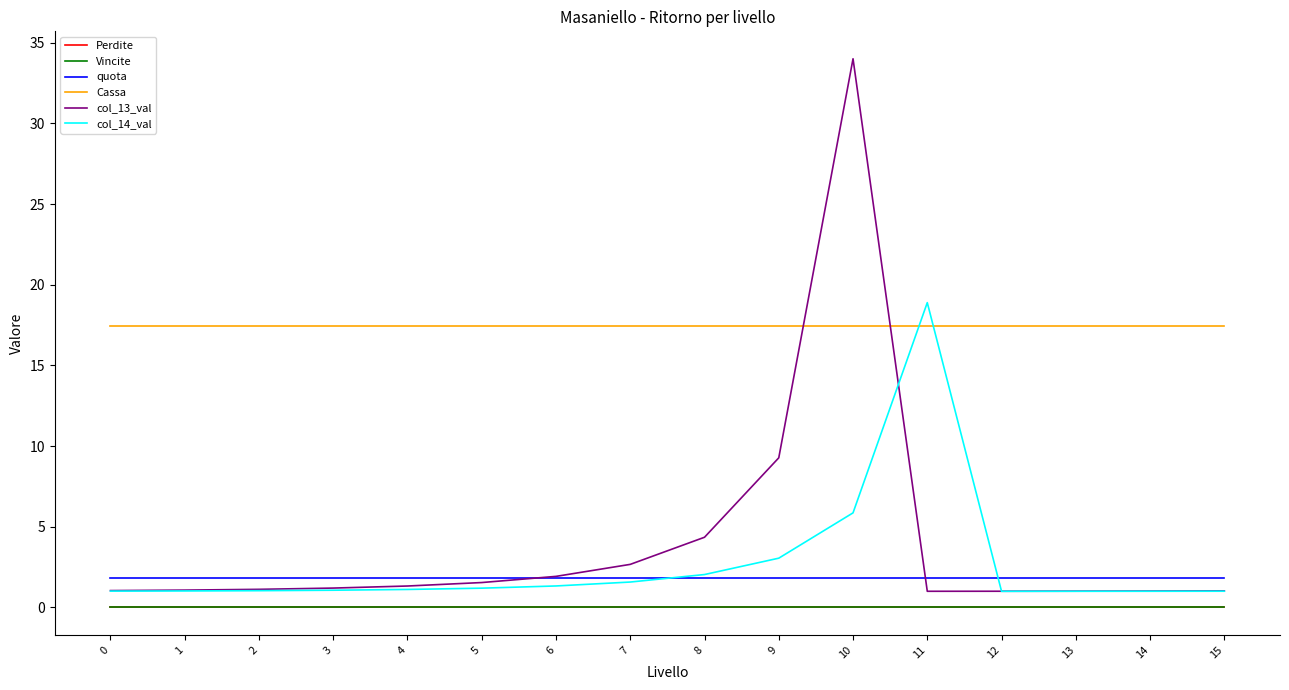

What is the total value across all series at 2?

21.4